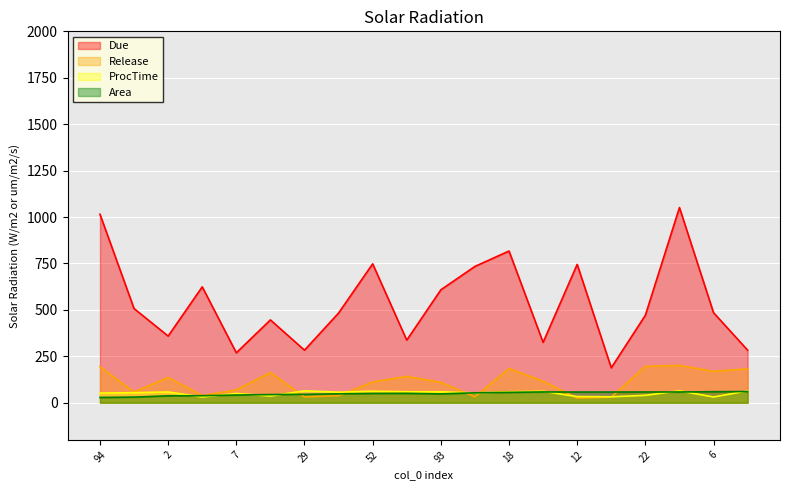

At which label is ProcTime closest to 47?

7